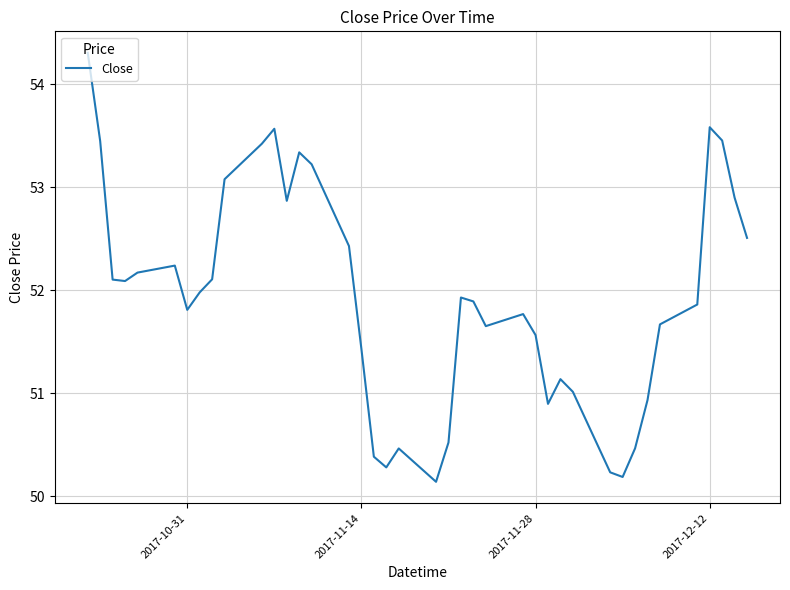

What is the greatest value displayed?

54.3